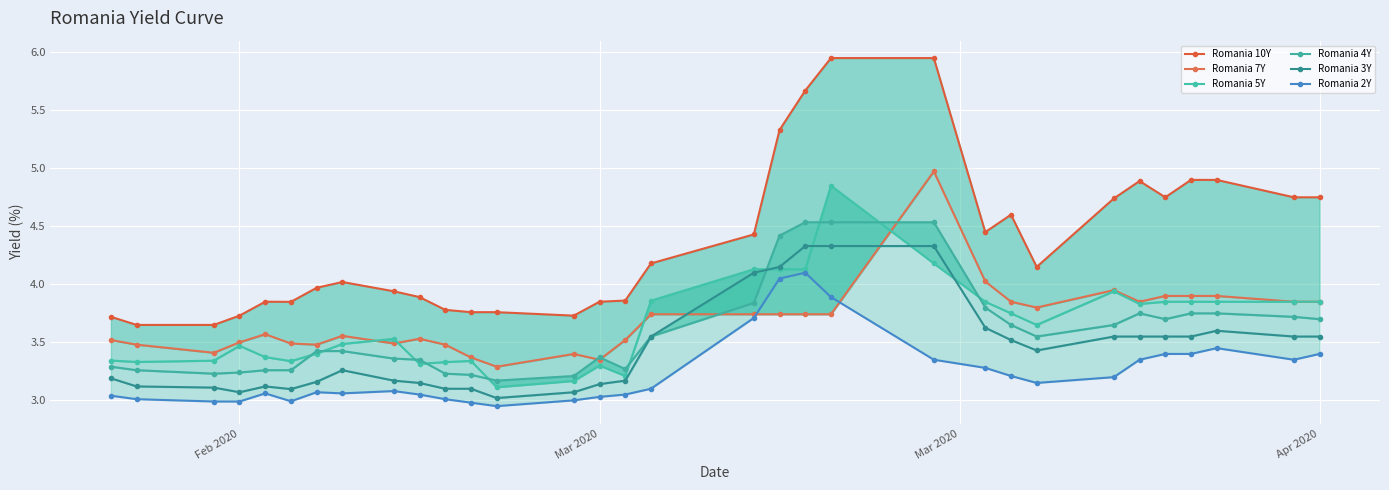

What is the difference between the maximum and minimum values in the Romania 3Y series?

1.3